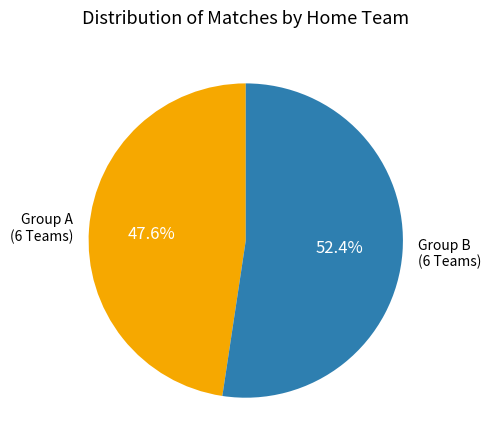

Which slice is the smallest?

Group A (6 Teams)